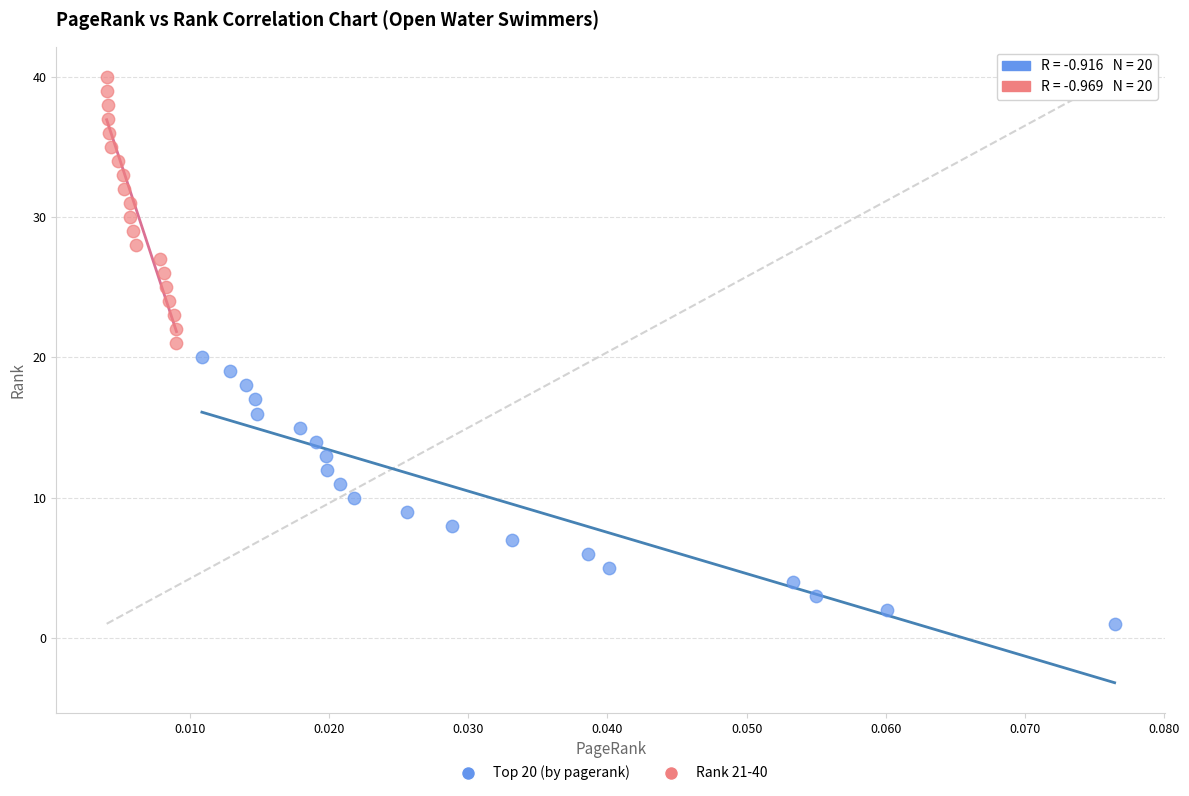

What are all the series names shown in the legend?

Top 20 (by pagerank), Rank 21-40